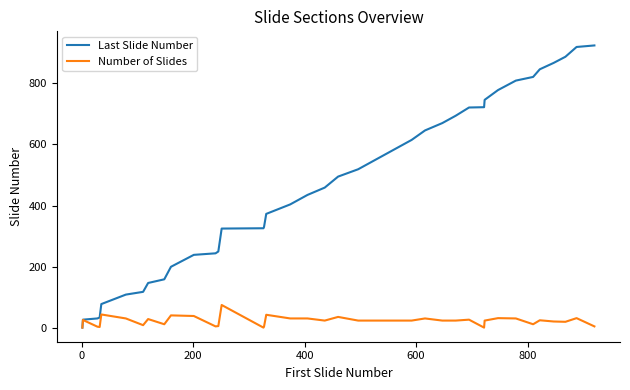

List the series in order of their peak value, highest first.

Last Slide Number, Number of Slides